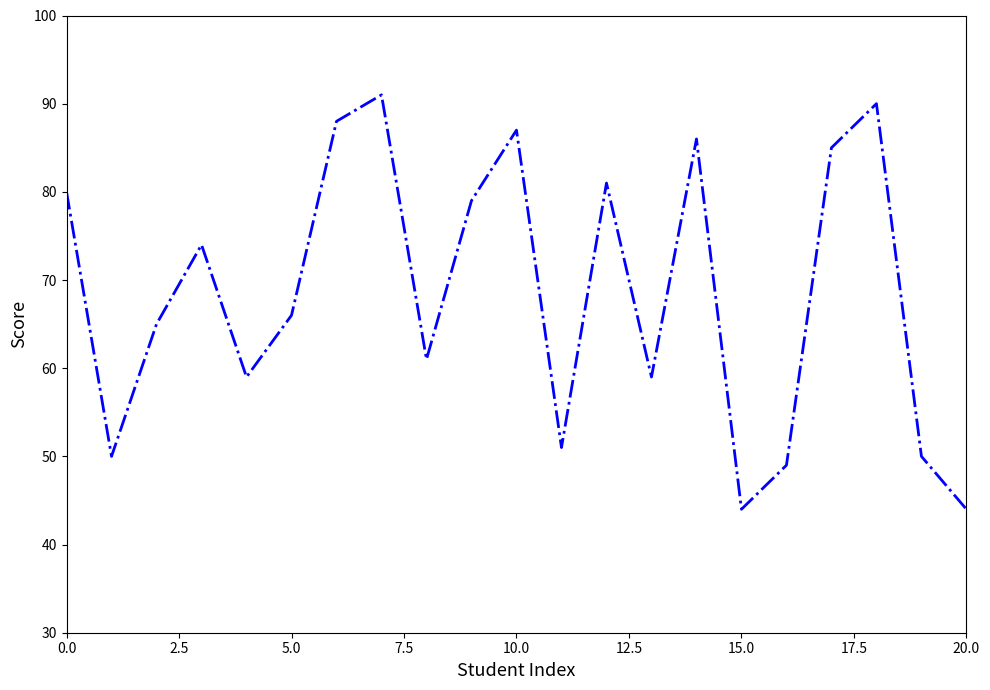

What is the smallest value displayed?

44